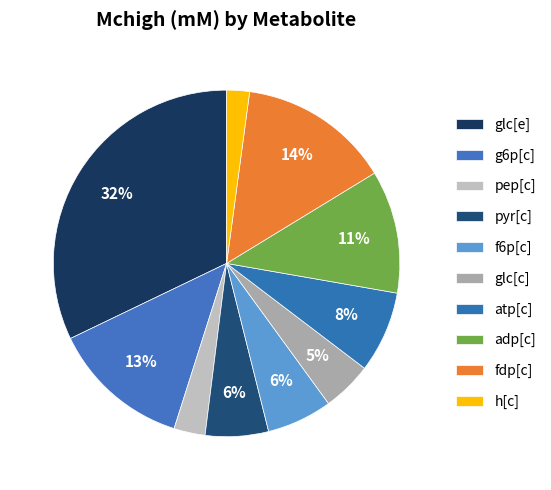

To the nearest percent, what portion does atp[c] represent?

8%